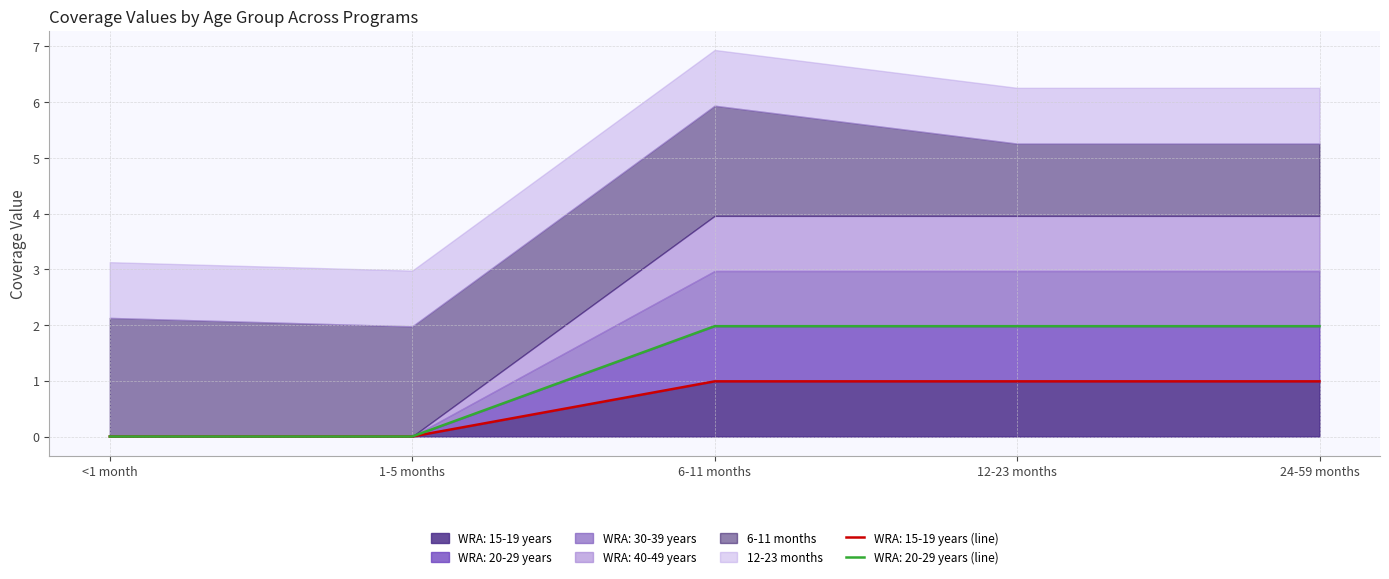

What is the difference between the maximum and minimum values in the WRA: 20-29 years series?

1.0